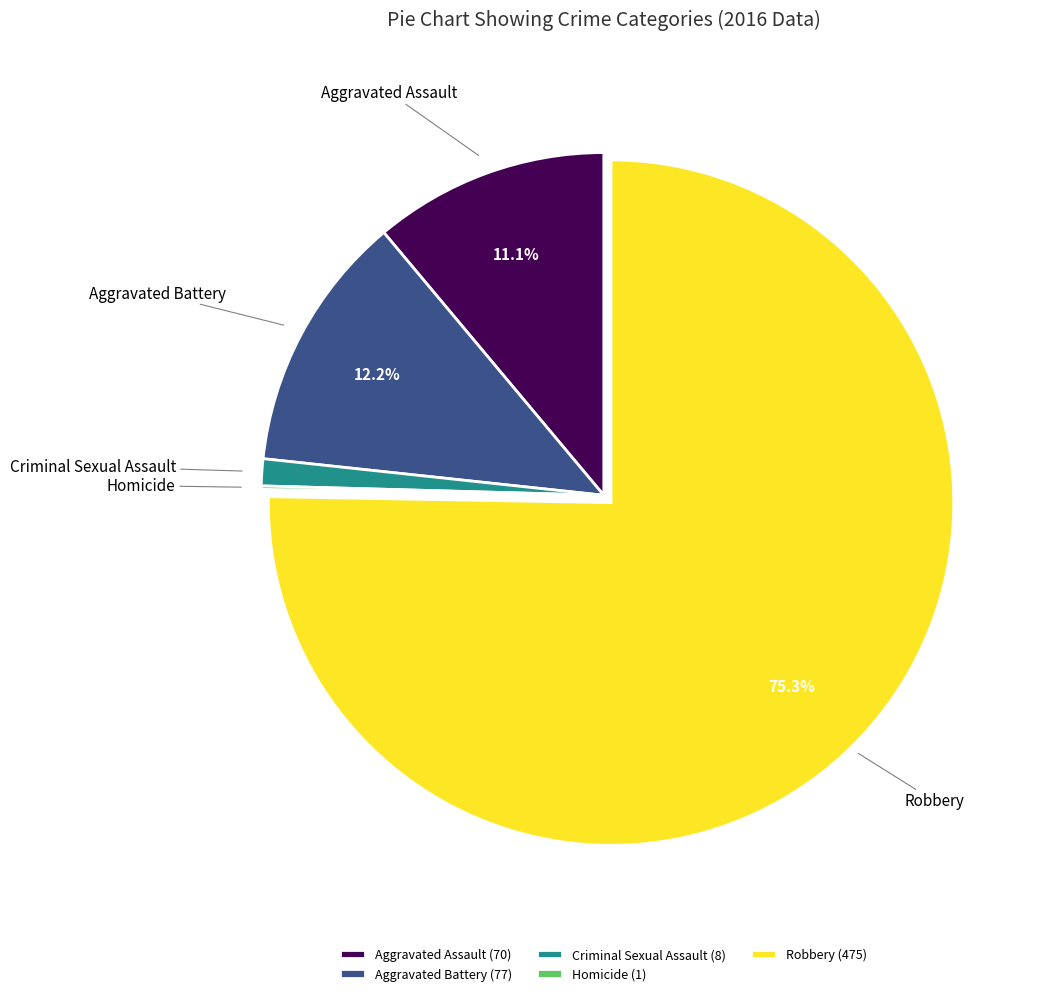

To the nearest percent, what is the difference between the largest and smallest slice percentages?

75%